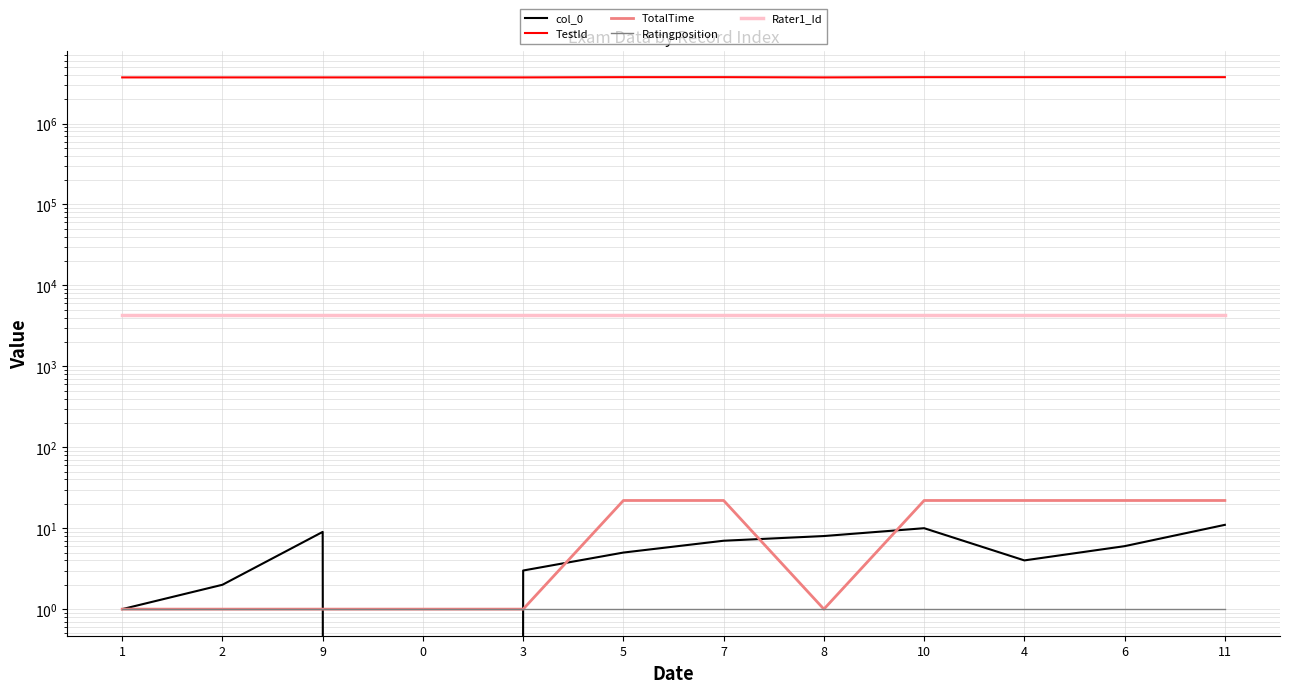

Reading right to left, extract all data points from this chart.

col_0: 11=11	6=6	4=4	10=10	8=8	7=7	5=5	3=3	0=0	9=9	2=2	1=1
TestId: 11=3745311	6=3745311	4=3745311	10=3745311	8=3719219	7=3745311	5=3745311	3=3719219	0=3719219	9=3719219	2=3719219	1=3719219
TotalTime: 11=22	6=22	4=22	10=22	8=1	7=22	5=22	3=1	0=1	9=1	2=1	1=1
Ratingposition: 11=1	6=1	4=1	10=1	8=1	7=1	5=1	3=1	0=1	9=1	2=1	1=1
Rater1_Id: 11=4294	6=4294	4=4294	10=4294	8=4294	7=4294	5=4294	3=4294	0=4294	9=4294	2=4294	1=4294